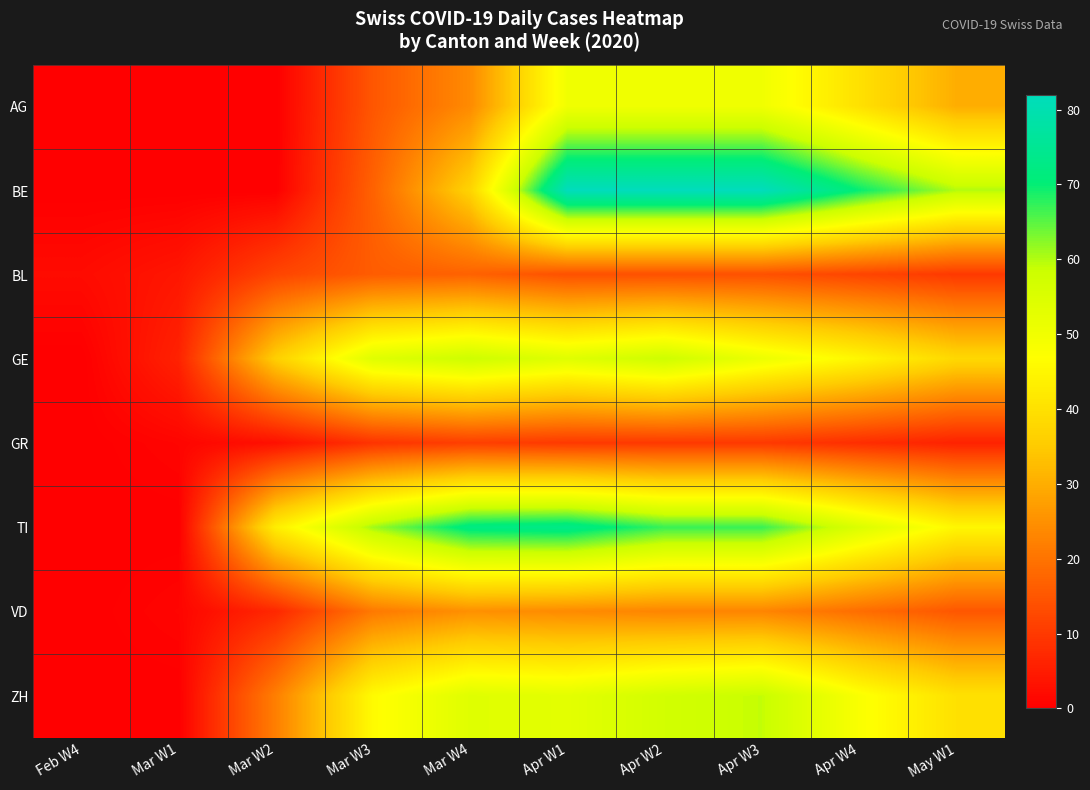

Reading left to right, list all the values displayed in this chart.

AG: Feb W4=0	Mar W1=0	Mar W2=0	Mar W3=15	Mar W4=24	Apr W1=50	Apr W2=50	Apr W3=50	Apr W4=40	May W1=30
BE: Feb W4=0	Mar W1=0	Mar W2=0	Mar W3=17	Mar W4=37	Apr W1=82	Apr W2=82	Apr W3=82	Apr W4=70	May W1=60
BL: Feb W4=2	Mar W1=4	Mar W2=12	Mar W3=16	Mar W4=17	Apr W1=14	Apr W2=14	Apr W3=14	Apr W4=12	May W1=10
GE: Feb W4=0	Mar W1=6	Mar W2=36	Mar W3=54	Mar W4=58	Apr W1=54	Apr W2=58	Apr W3=51	Apr W4=45	May W1=38
GR: Feb W4=0	Mar W1=1	Mar W2=3	Mar W3=9	Mar W4=11	Apr W1=10	Apr W2=10	Apr W3=10	Apr W4=8	May W1=6
TI: Feb W4=0	Mar W1=0	Mar W2=43	Mar W3=61	Mar W4=72	Apr W1=73	Apr W2=67	Apr W3=67	Apr W4=55	May W1=45
VD: Feb W4=0	Mar W1=1	Mar W2=7	Mar W3=21	Mar W4=25	Apr W1=24	Apr W2=23	Apr W3=23	Apr W4=19	May W1=15
ZH: Feb W4=0	Mar W1=0	Mar W2=22	Mar W3=46	Mar W4=54	Apr W1=53	Apr W2=57	Apr W3=59	Apr W4=48	May W1=40